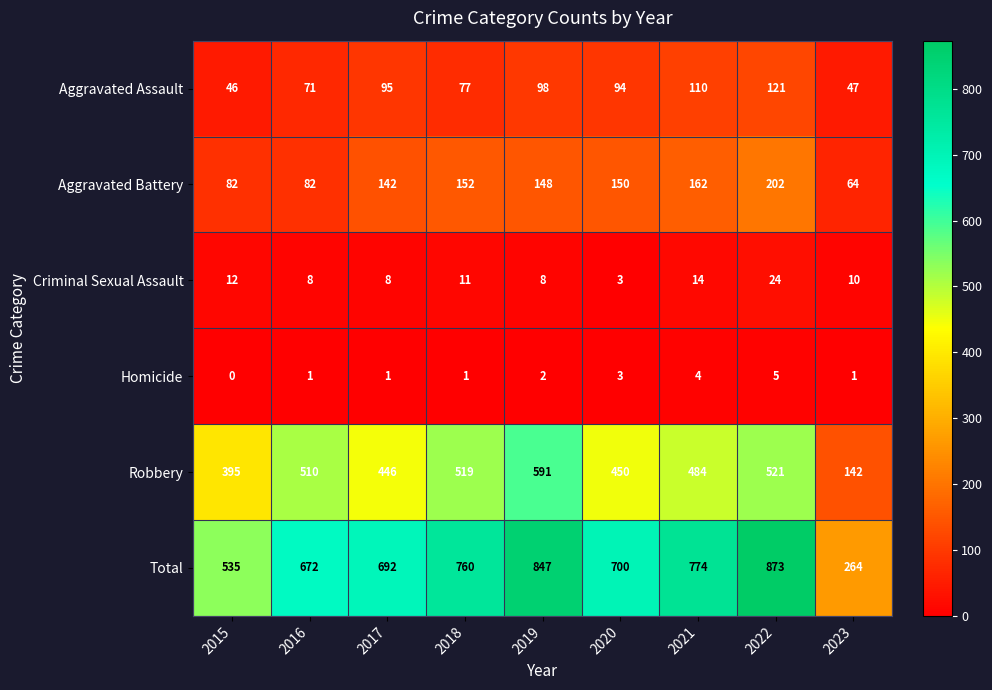

What is the difference between the maximum and minimum values in the Homicide series?

5